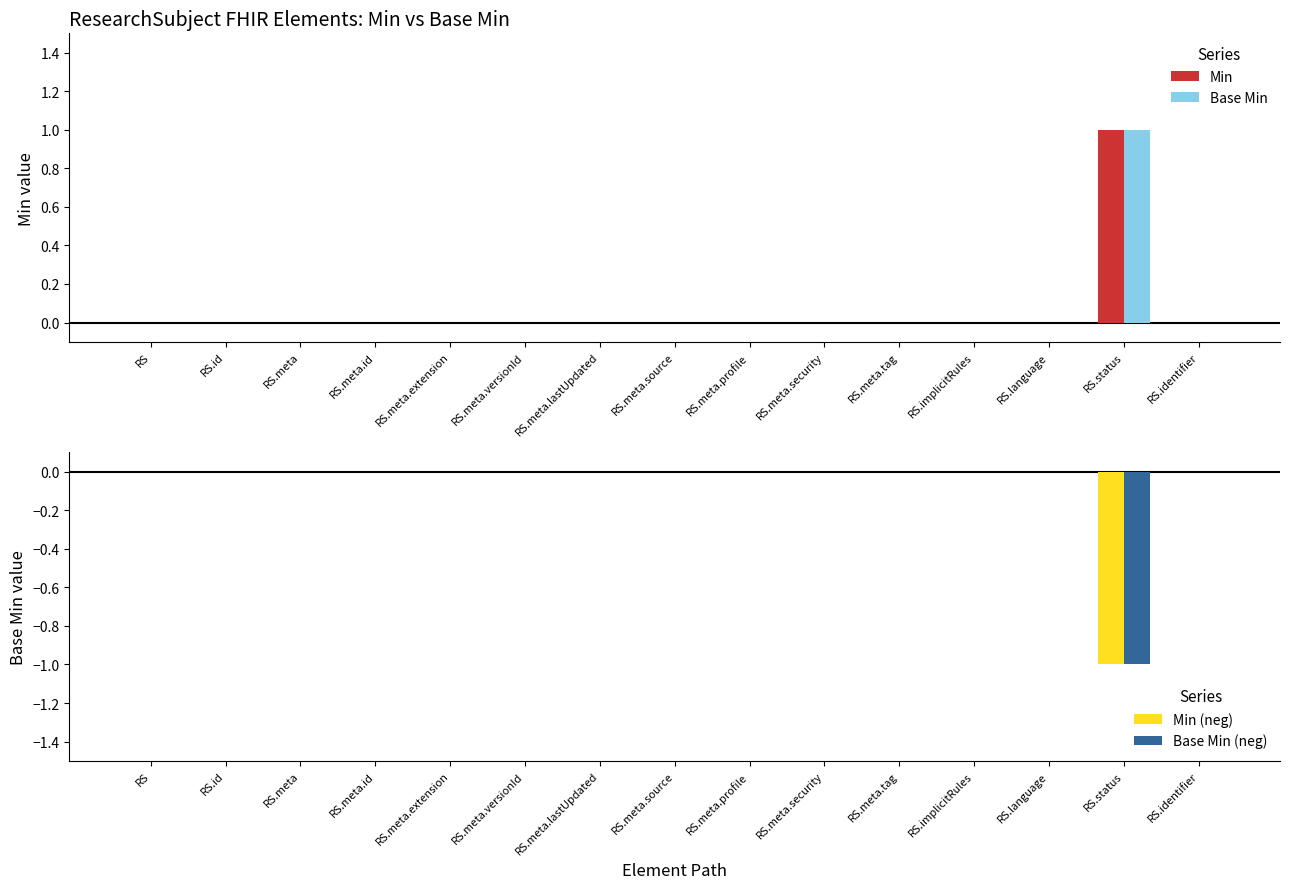

The Min series shows 1 at ResearchSubject.status. True or false?

True